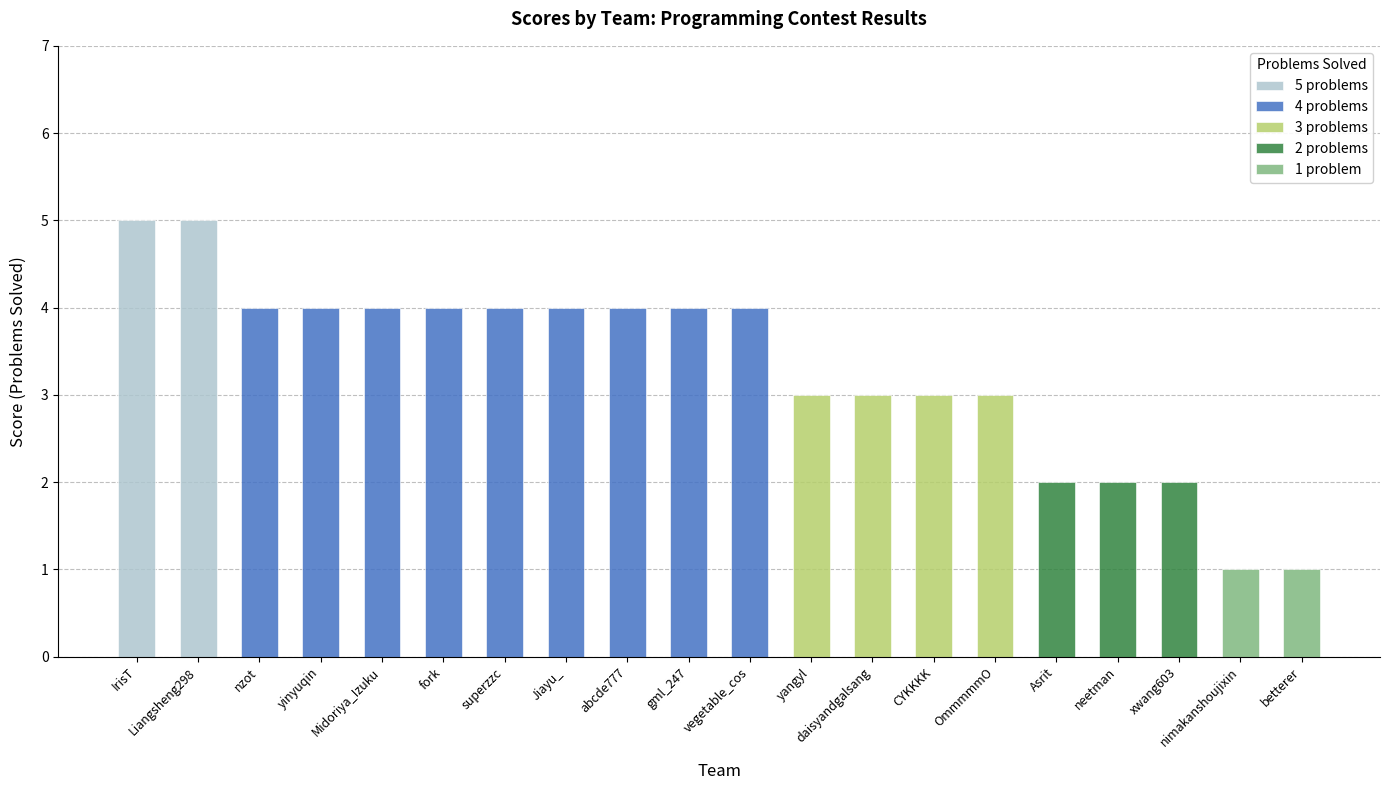

What is the label of the 16th bar from the right?

Midoriya_Izuku